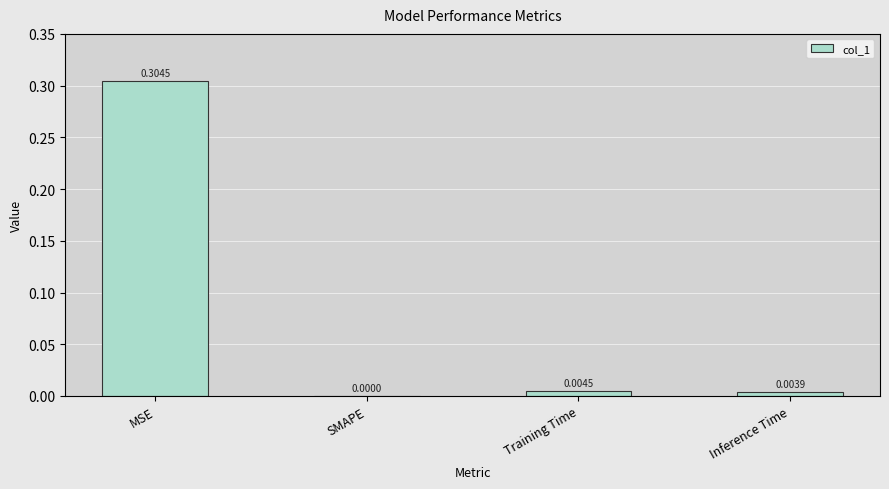

How many distinct data groups are displayed?

1